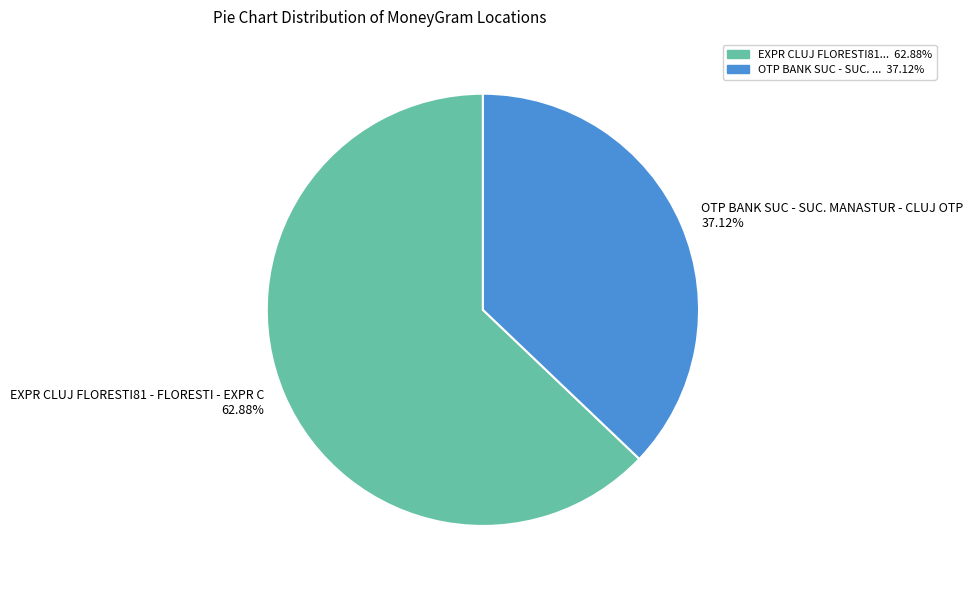

Approximately how many times larger is the value at OTP BANK SUC - SUC. MANASTUR - CLUJ OTP compared to EXPR CLUJ FLORESTI81 - FLORESTI - EXPR C?

0.6